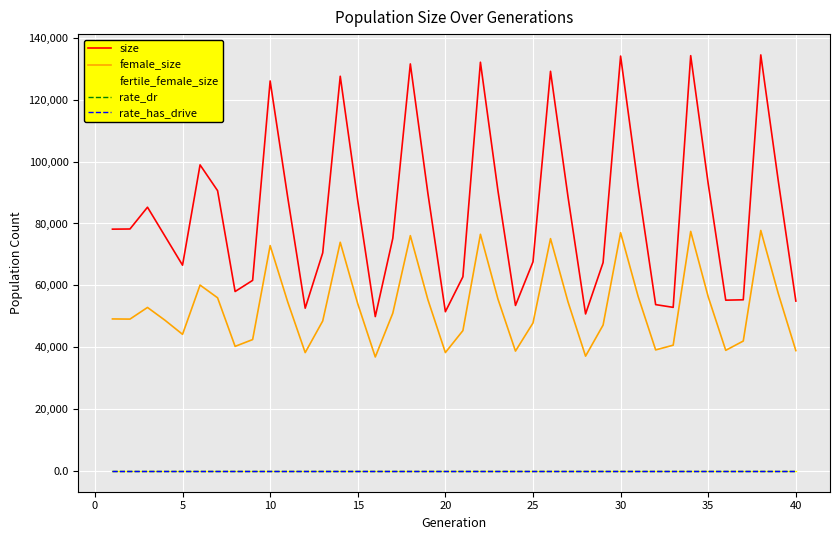

True or false: rate_dr and size cross at least once.

False